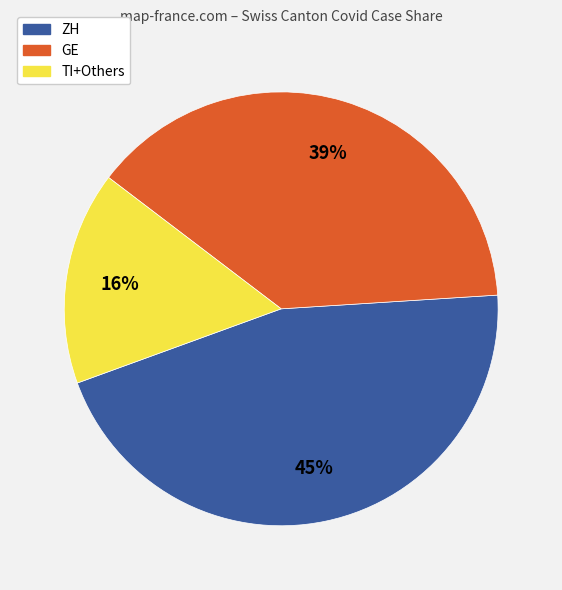

How many segments does this pie chart have?

3